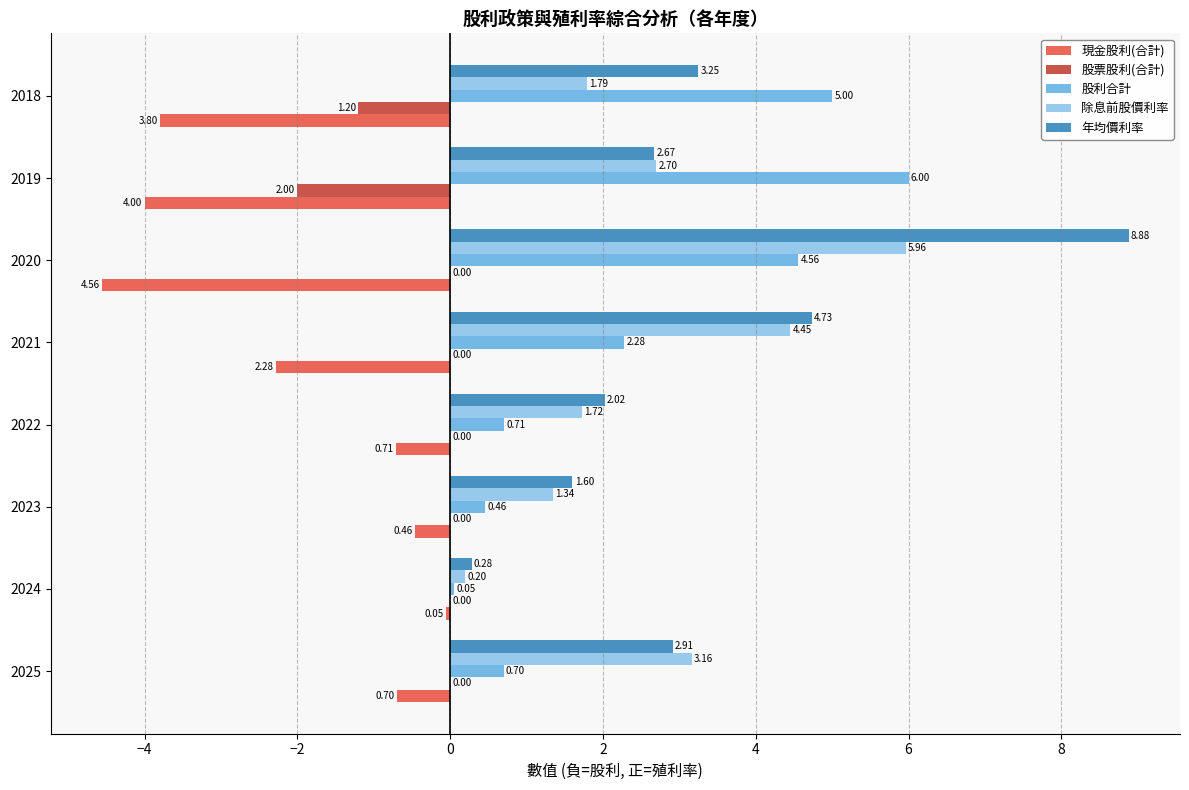

What is the sum of the 股利合計 values at 2020 and 2018?

9.6